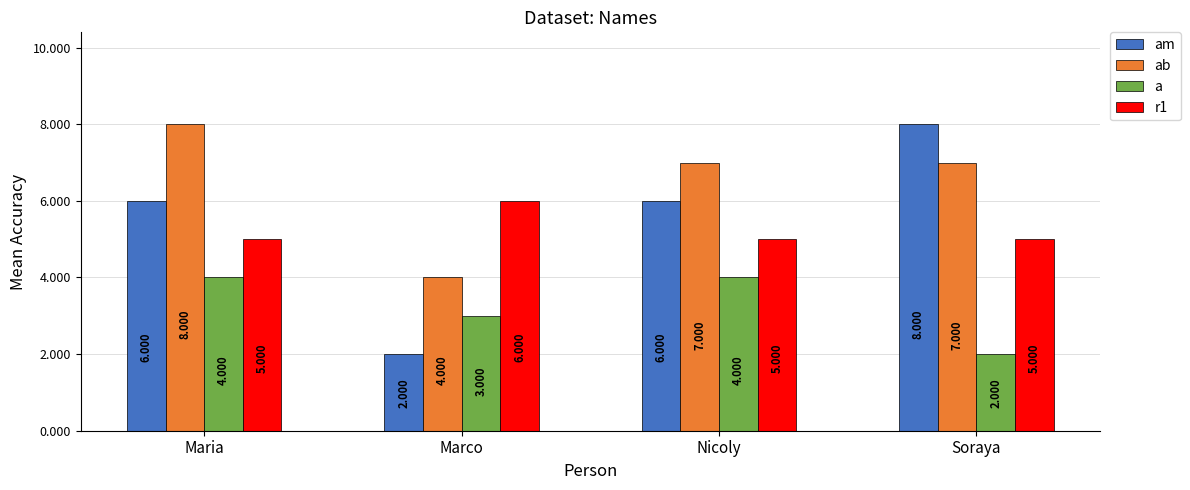

Which series has the largest range (max minus min)?

am